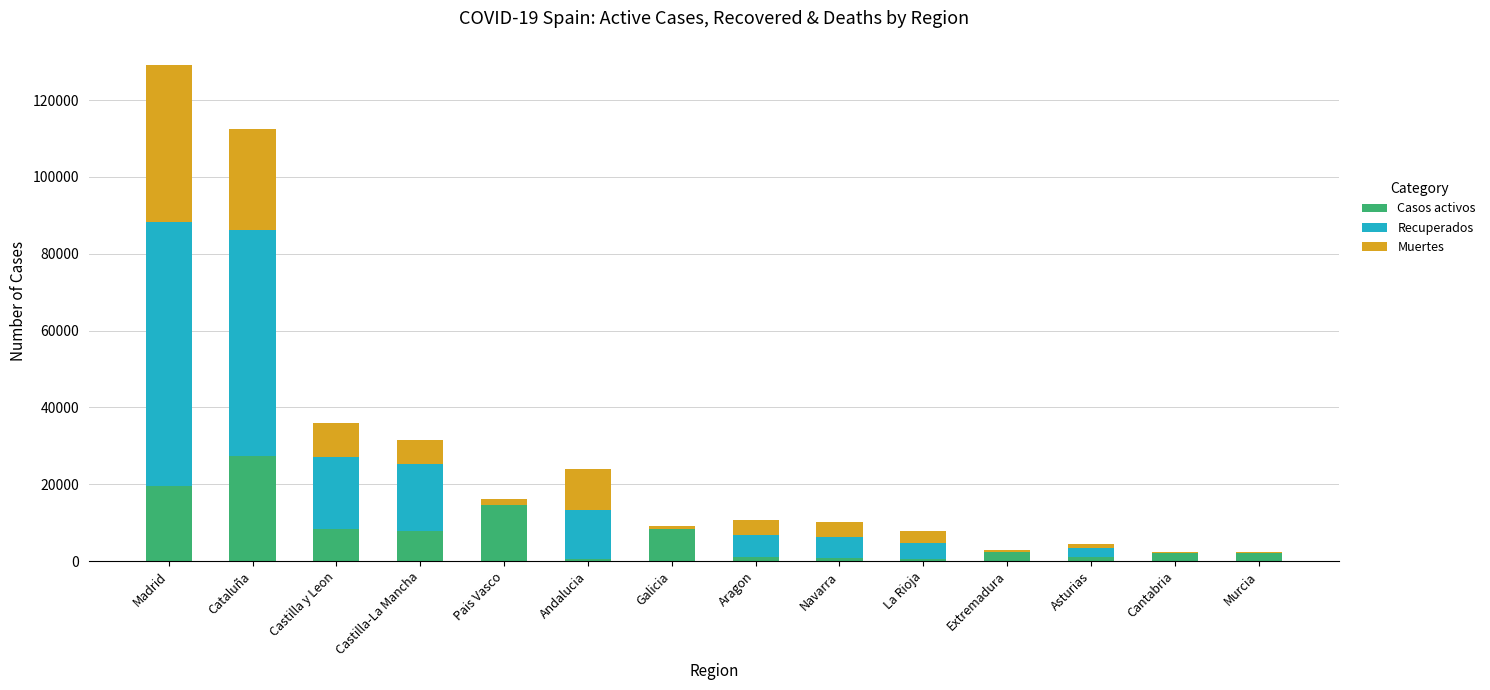

At which category is the sum across all series the highest?

Madrid